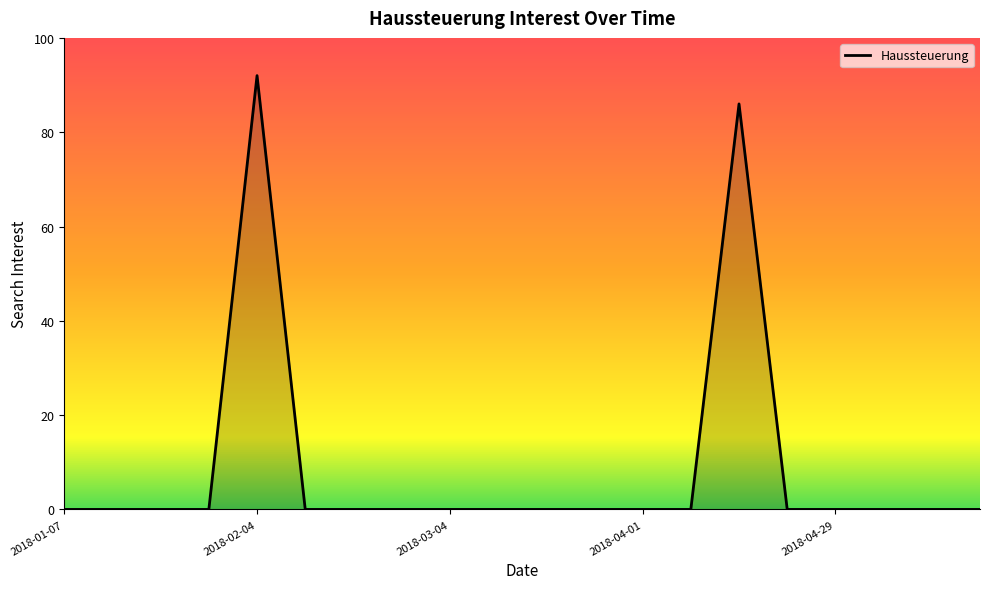

Reading right to left, extract all data points from this chart.

0	0	0	0	0	86	0	0	0	0	0	0	0	0	0	92	0	0	0	0